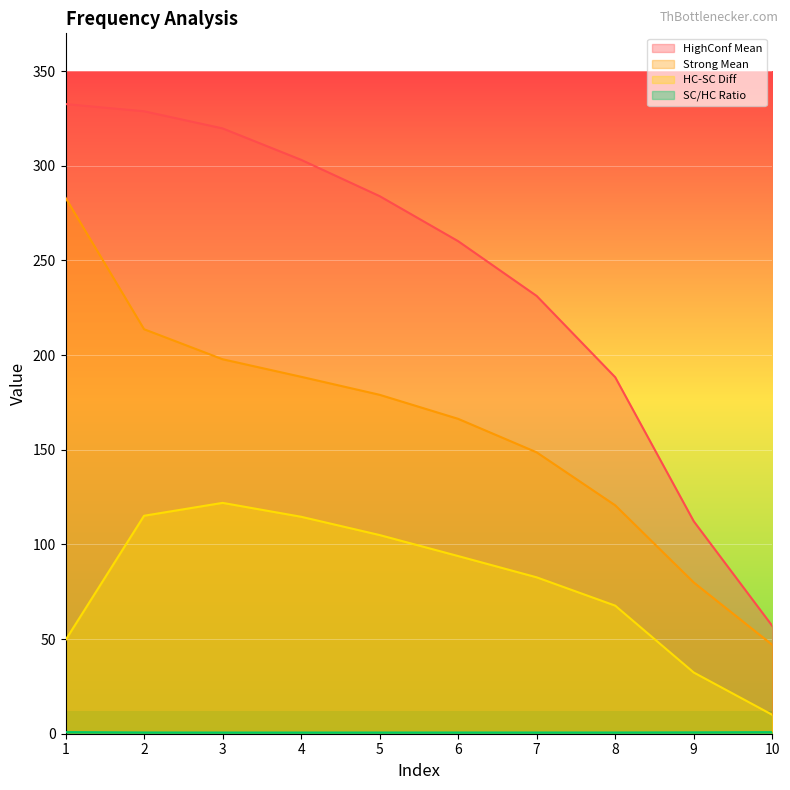

List the series in order of their overall mean, highest first.

HighConf Mean, Strong Mean, HC-SC Diff, SC/HC Ratio